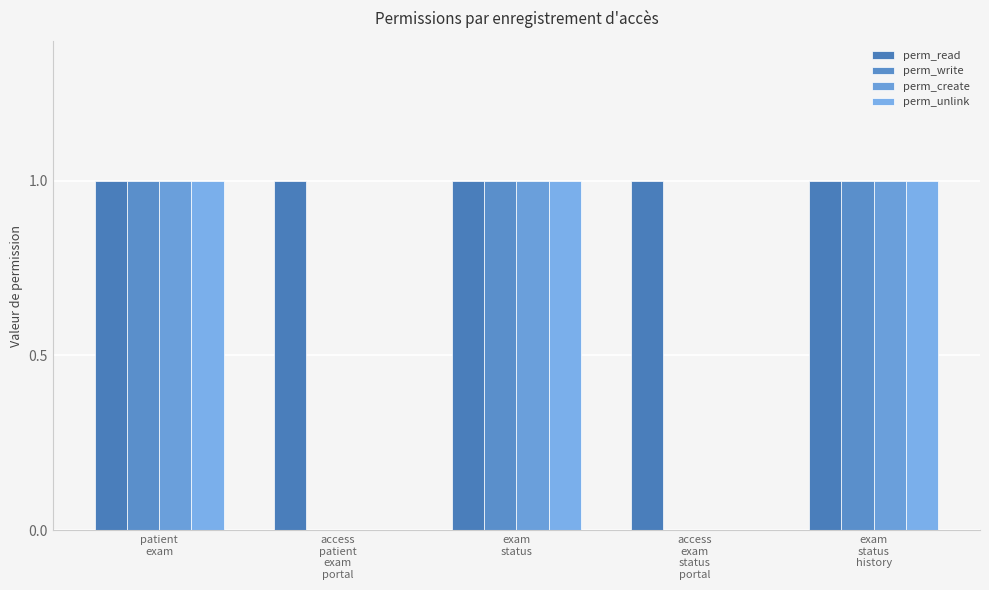

Reading left to right, transcribe all the data shown in this chart.

perm_read: 1	1	1	1	1
perm_write: 1	0	1	0	1
perm_create: 1	0	1	0	1
perm_unlink: 1	0	1	0	1